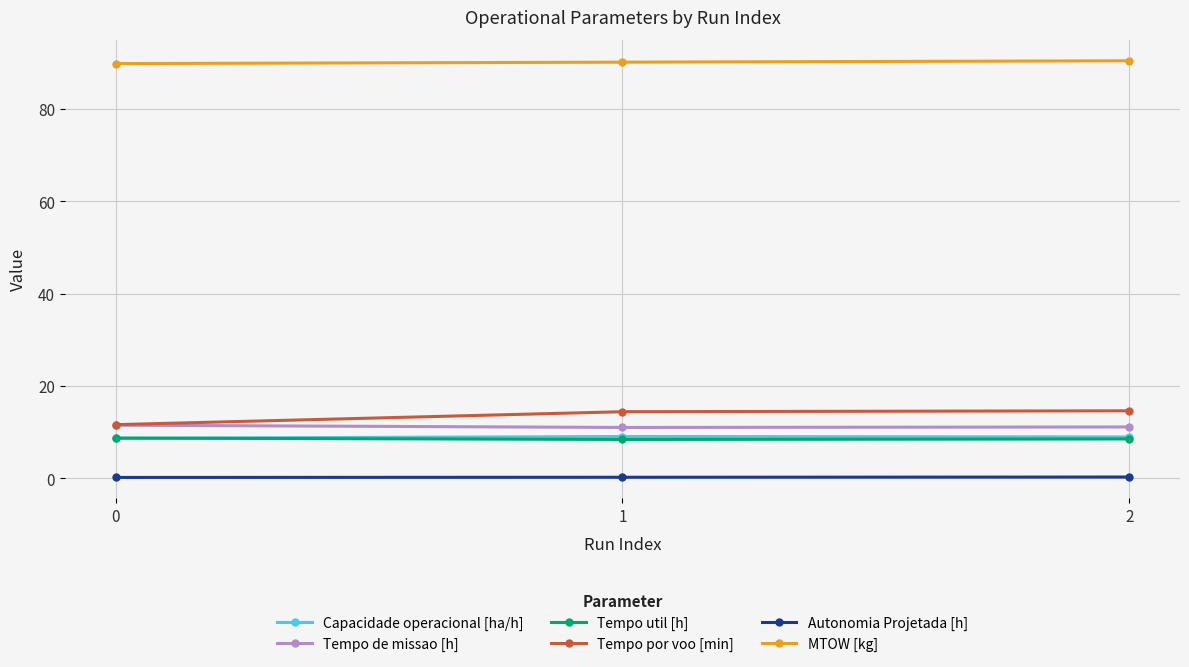

How many series are shown in this chart?

6